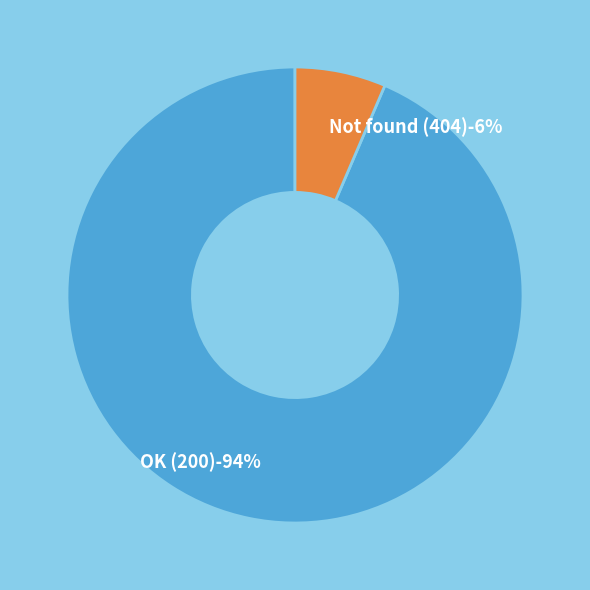

To the nearest percent, what portion does OK (200) represent?

94%